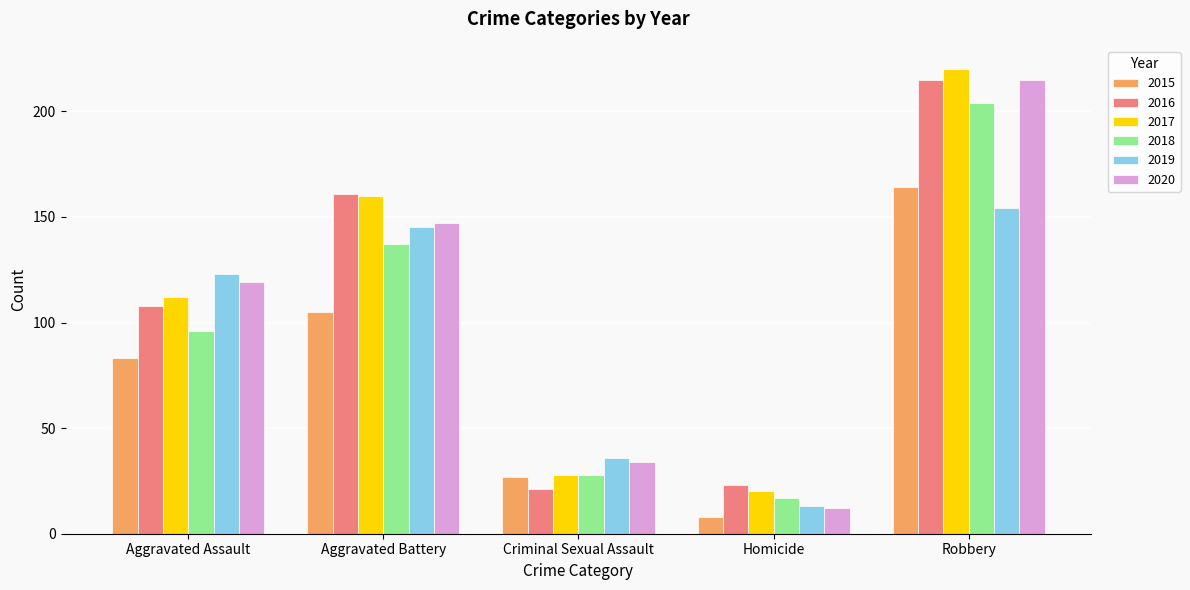

Rank the categories by 2018 value from lowest to highest.

Homicide, Criminal Sexual Assault, Aggravated Assault, Aggravated Battery, Robbery